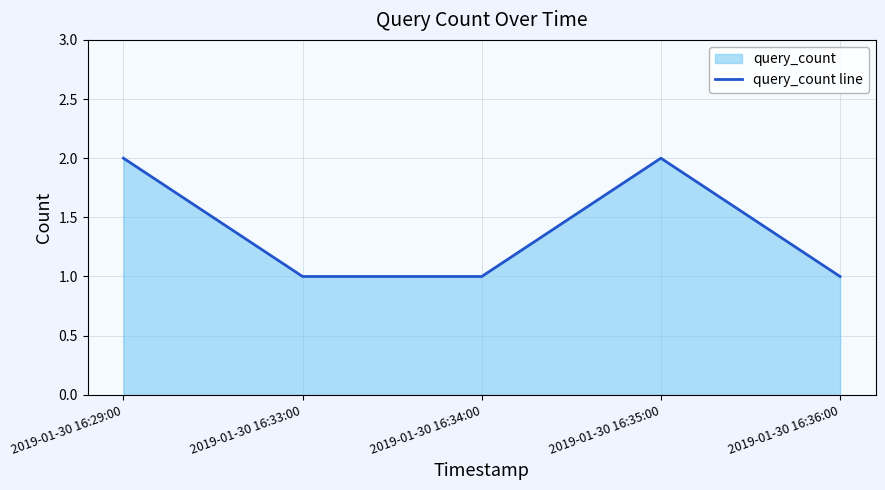

What is the change in value from 2019-01-30 16:29:00 to 2019-01-30 16:33:00?

-1